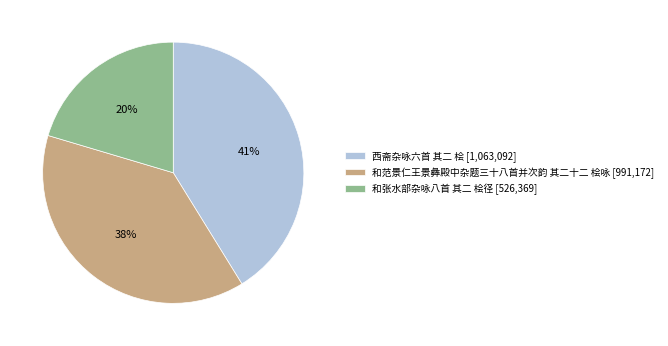

Is there any slice that represents more than half of the pie?

No